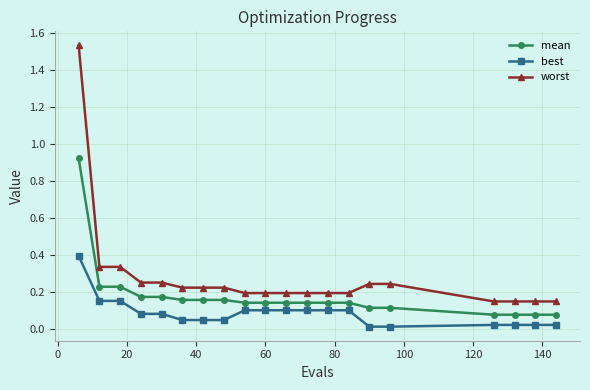

How many lines are shown in the chart?

3